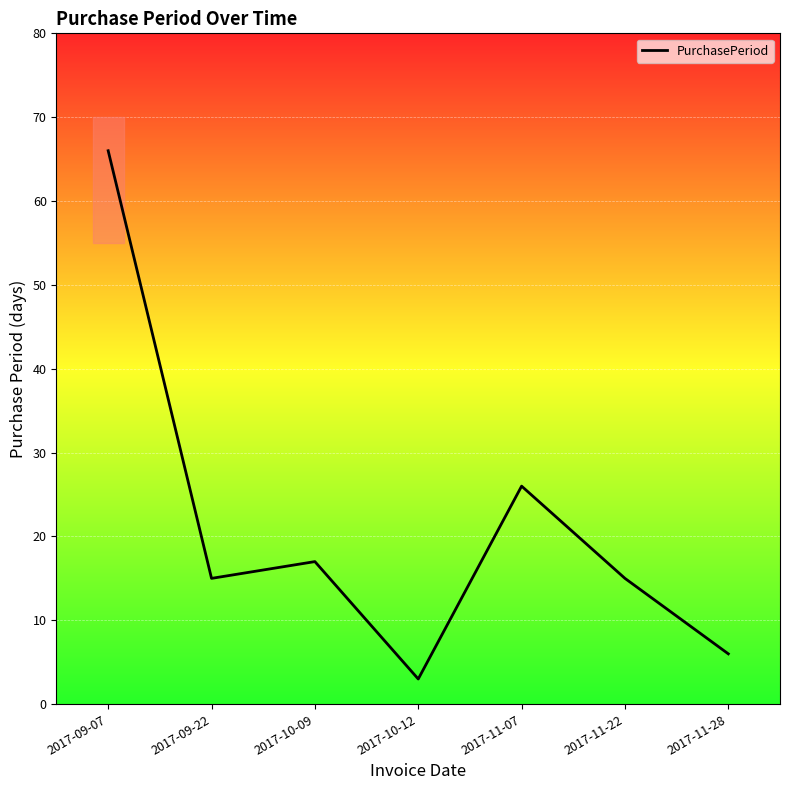

Approximately how many times larger is the value at 2017-10-09 compared to 2017-11-28?

2.8